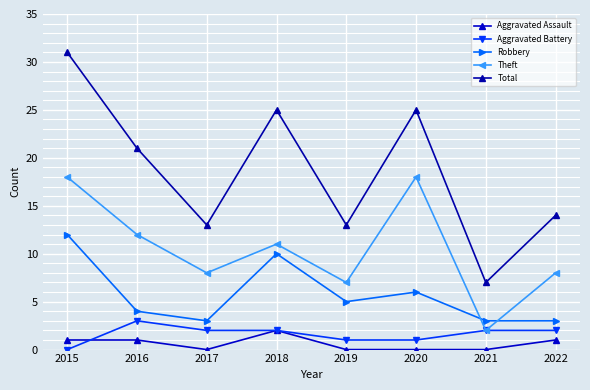

At which label does Robbery first exceed 5?

2015